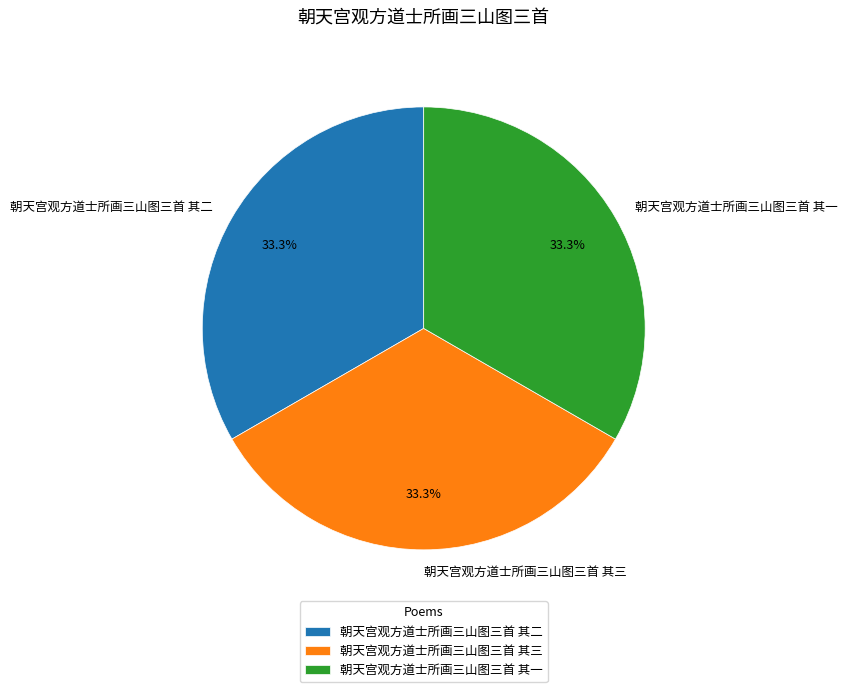

How much of the chart is everything except 朝天宫观方道士所画三山图三首 其一?

66.7%